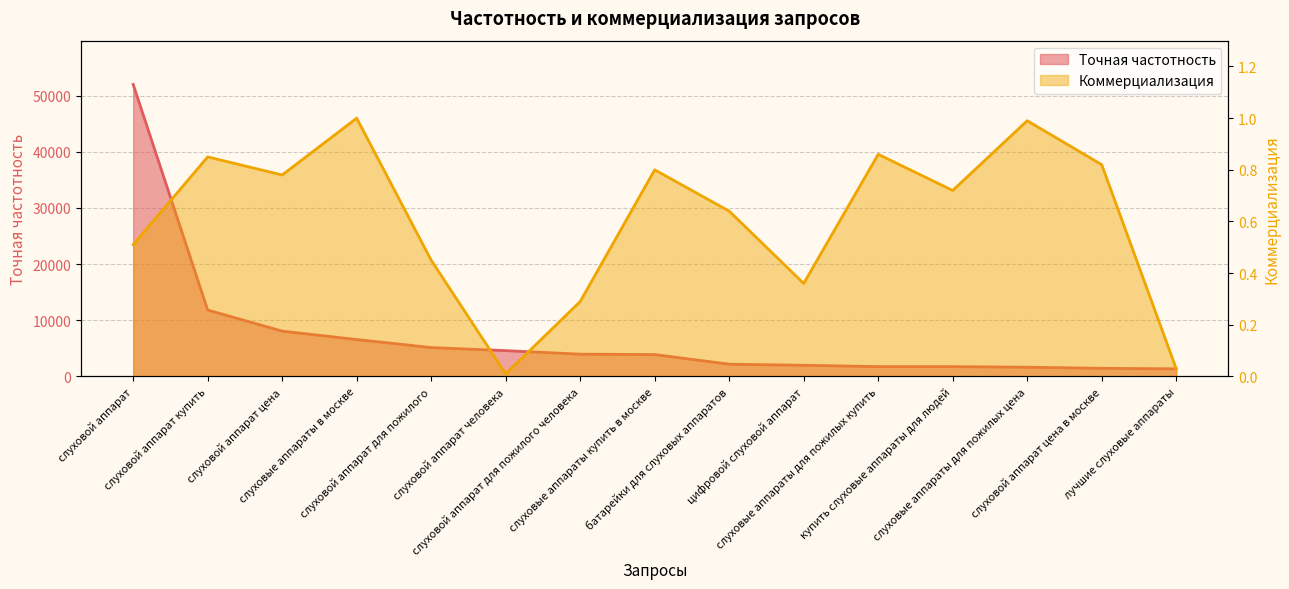

What is the label of the 9th point from the left?

батарейки для слуховых аппаратов